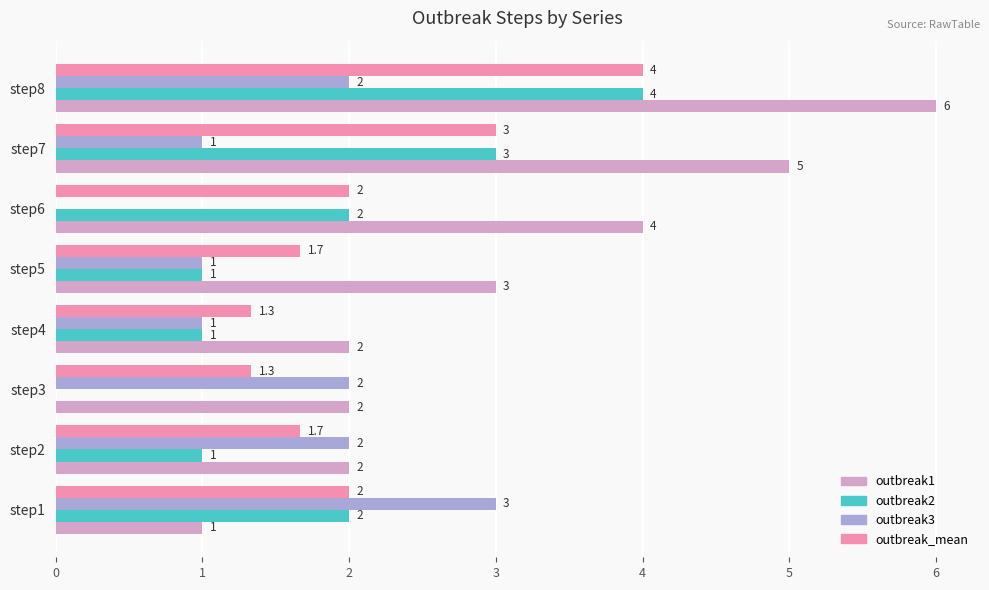

Which series has the largest total across all categories?

outbreak1